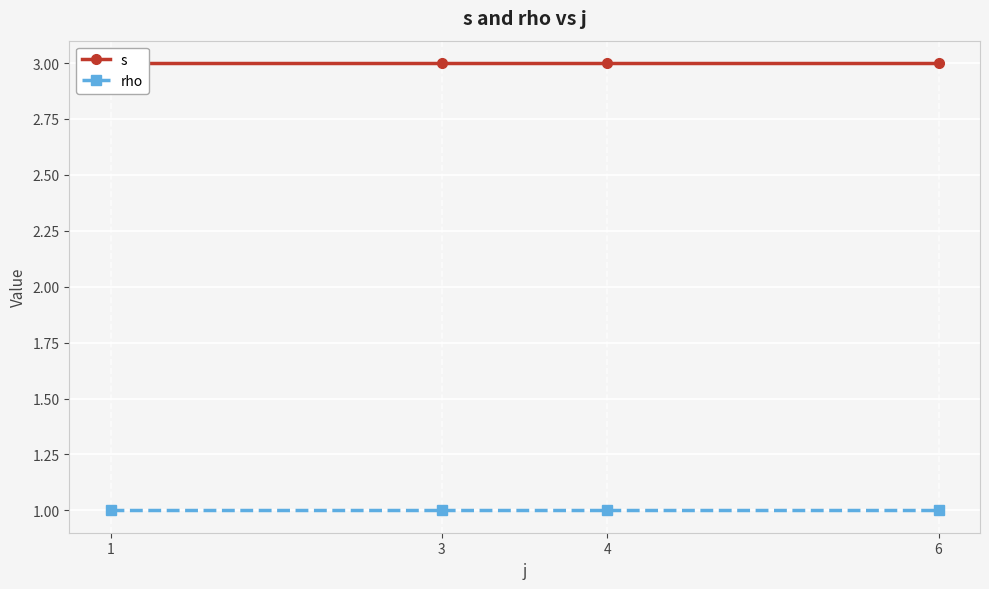

Rank the categories by rho value from highest to lowest.

1, 3, 4, 6